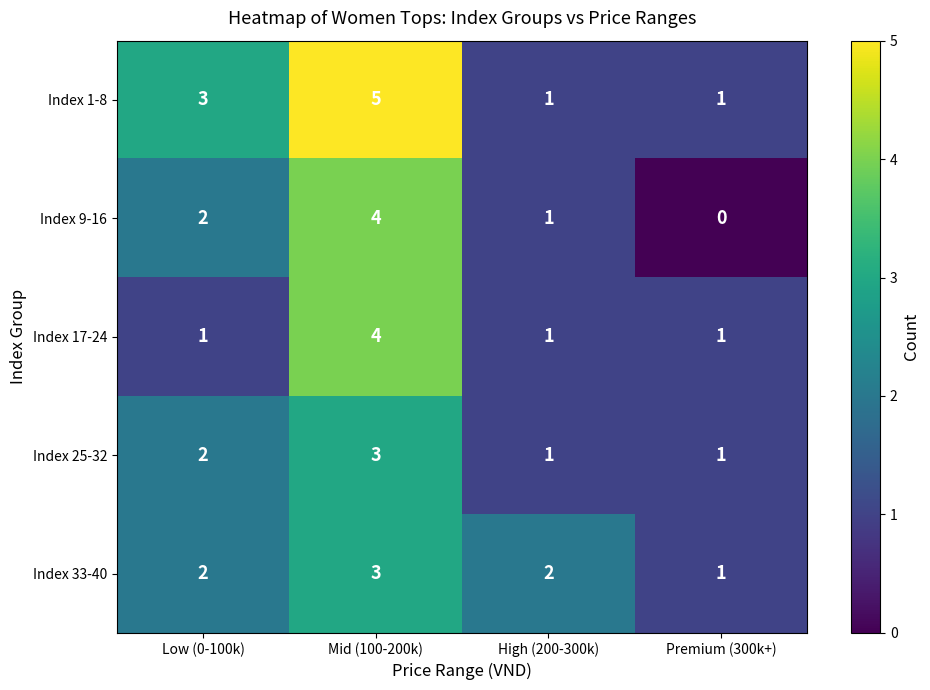

Where is Index 1-8 nearest to the value 3?

Low (0-100k)